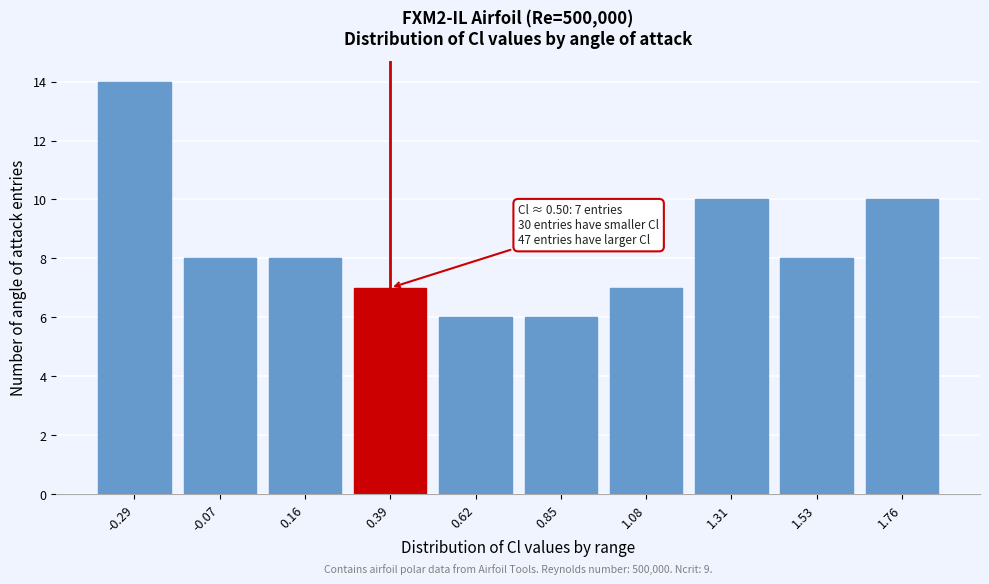

Reading right to left, list all the values displayed in this chart.

1.76=10	1.53=8	1.31=10	1.08=7	0.85=6	0.62=6	0.39=7	0.16=8	-0.07=8	-0.29=14